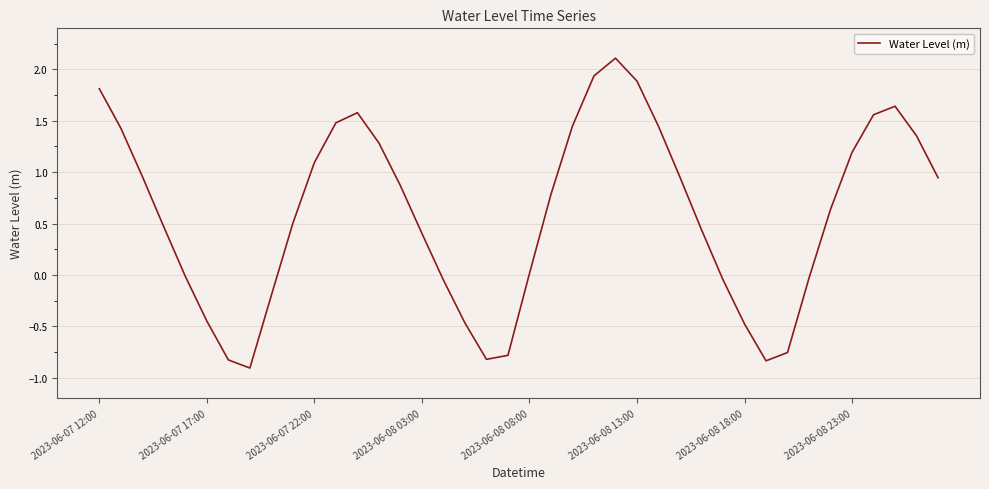

What is the maximum value shown in the chart?

2.1